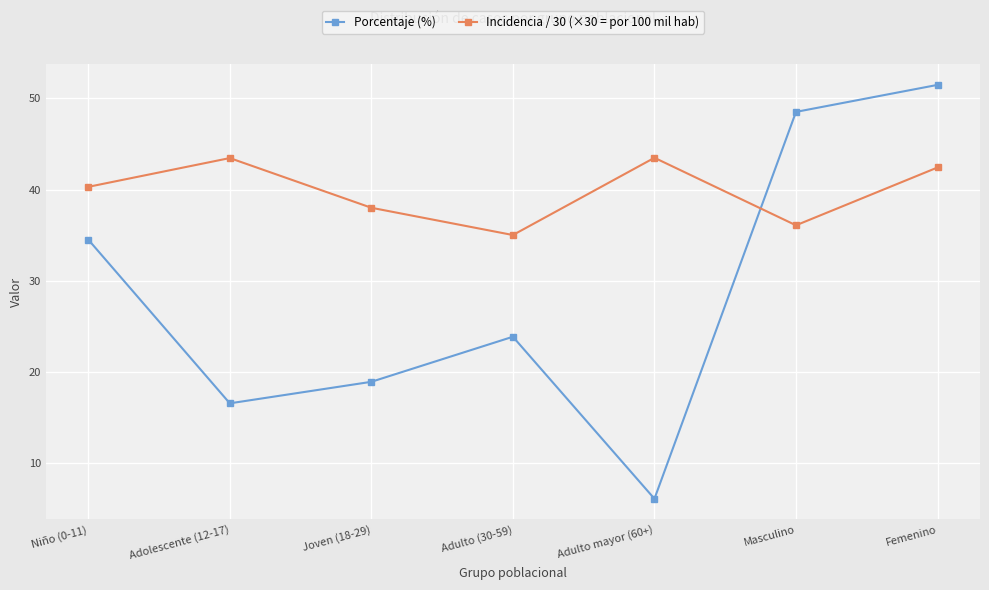

Where is the first local minimum for Porcentaje (%)?

Adolescente (12-17)